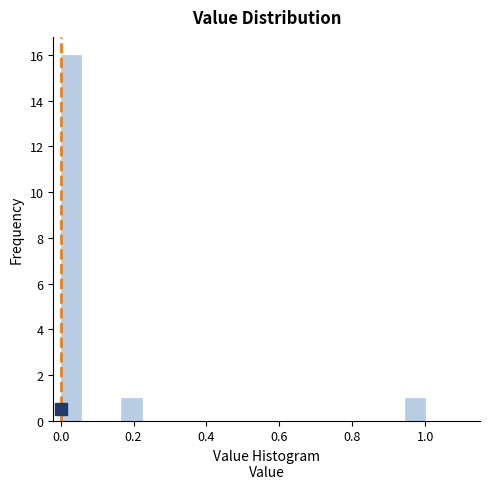

Read against the x-axis, roughly where is the centre of the tallest bar?

0.02